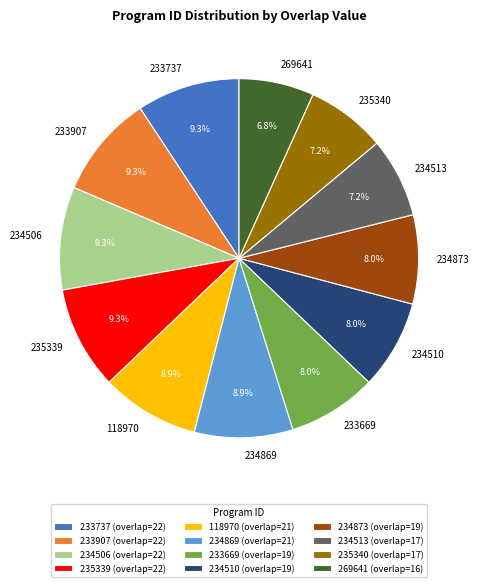

The 233737 slice represents 9% of the pie. True or false?

True